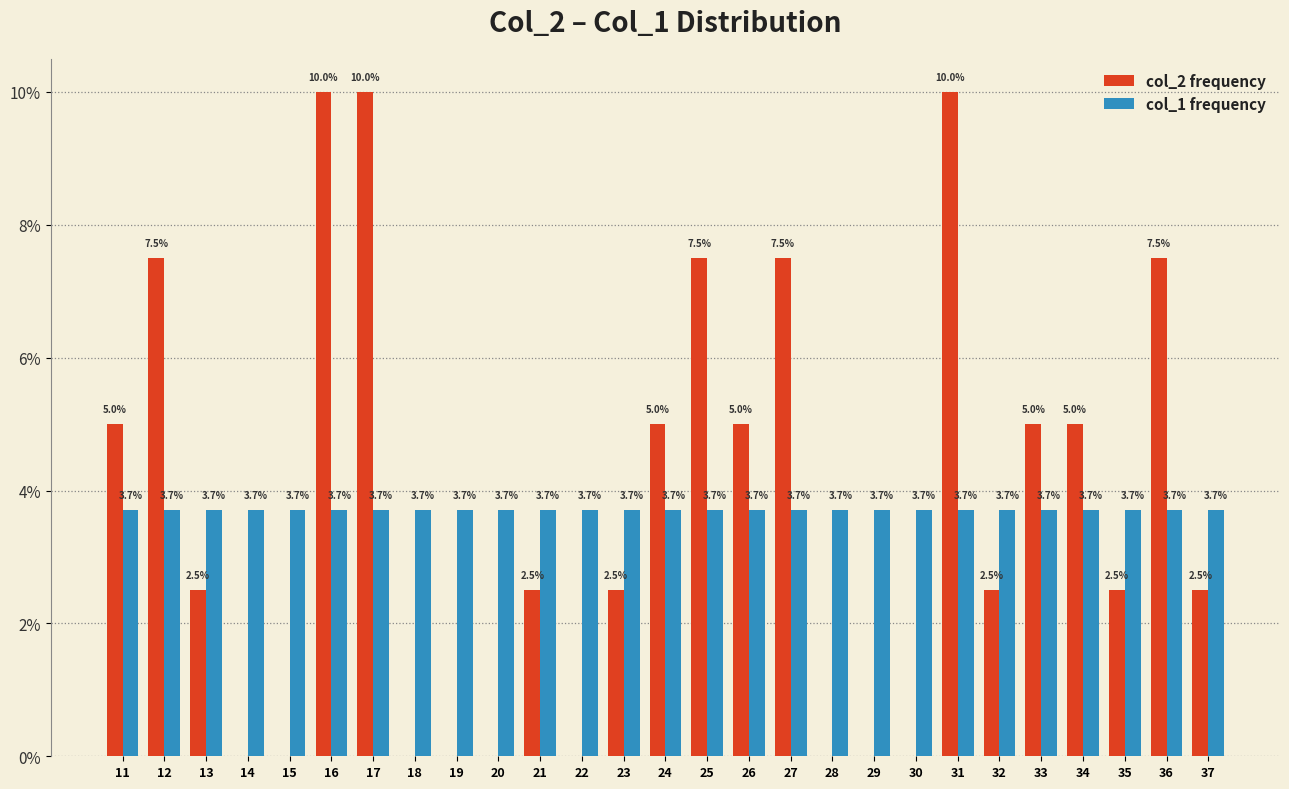

True or false: col_2 frequency has a value of 4.0 at 30.

False